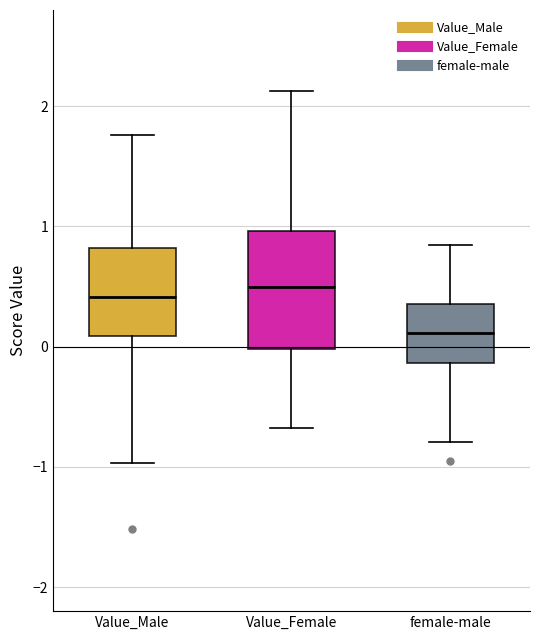

Which box's median line is the lowest?

female-male